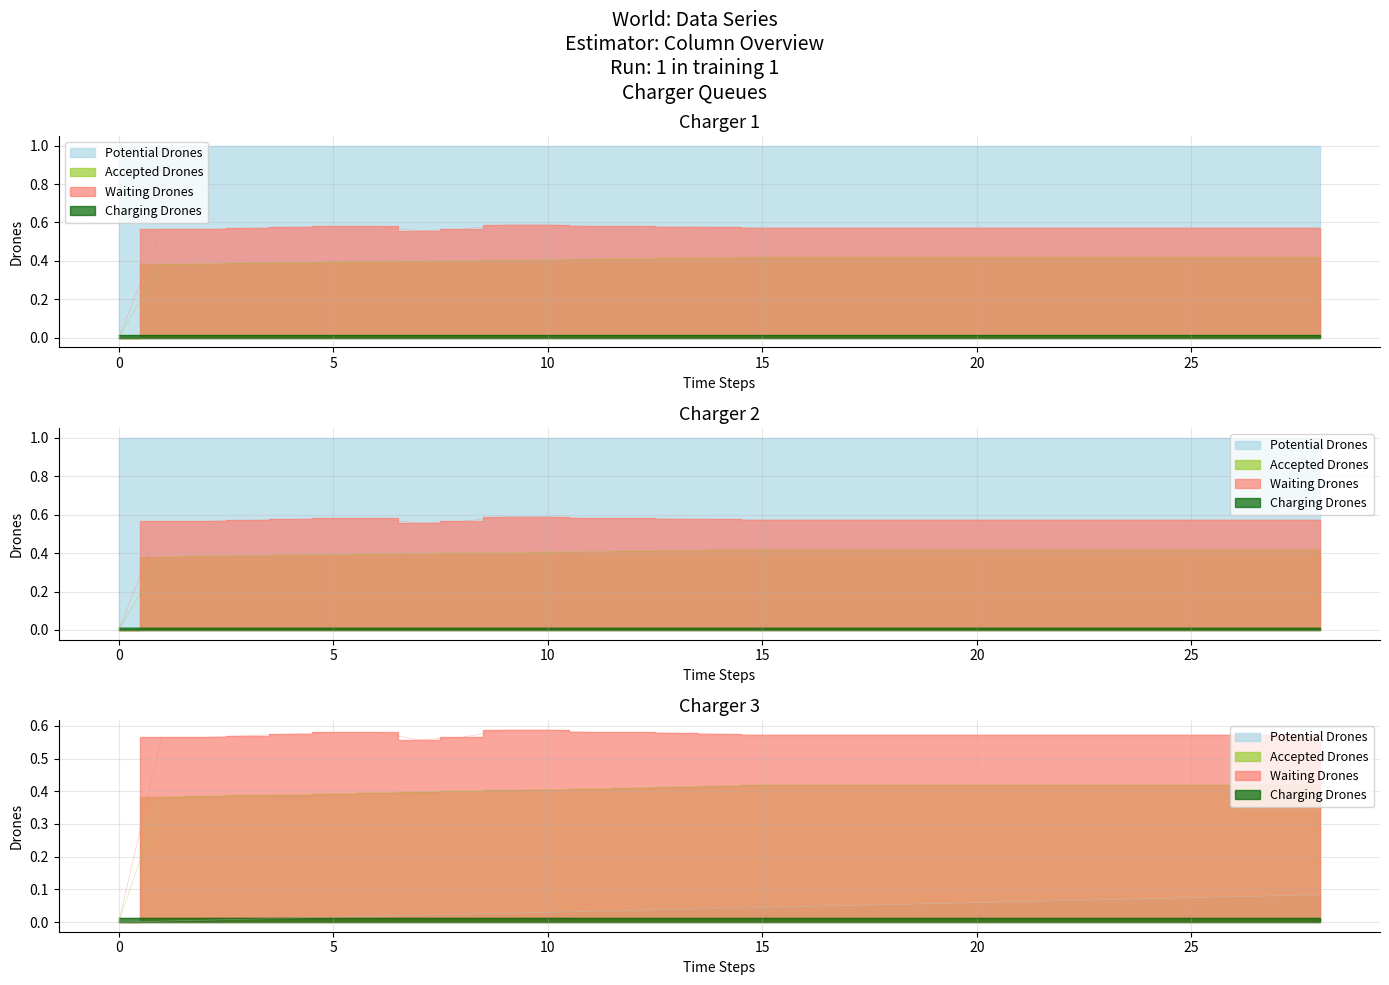

What is the spread (max minus min) of values at 28?

0.6